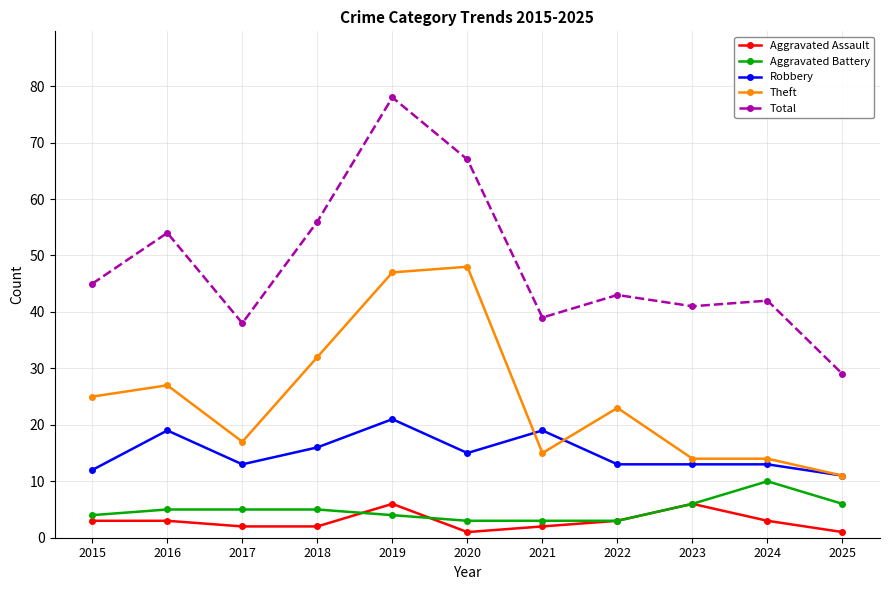

At which category is the sum across all series the highest?

2019